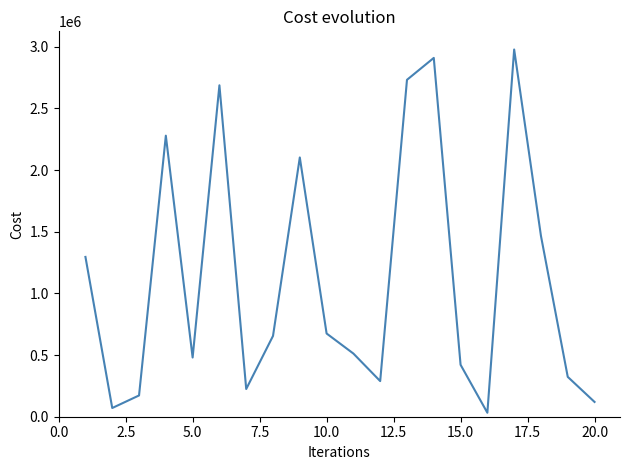

What is the greatest value displayed?

2977480